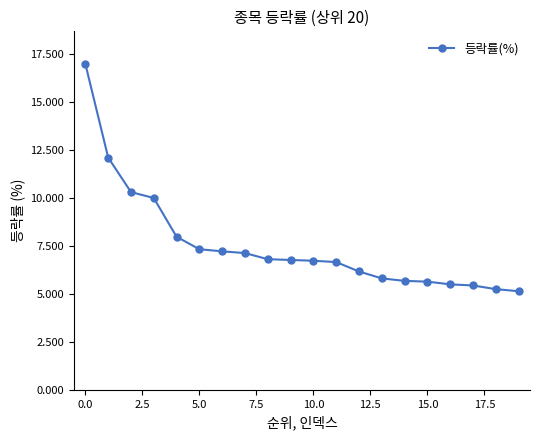

What is the value of the 18th point from the left?

5.5